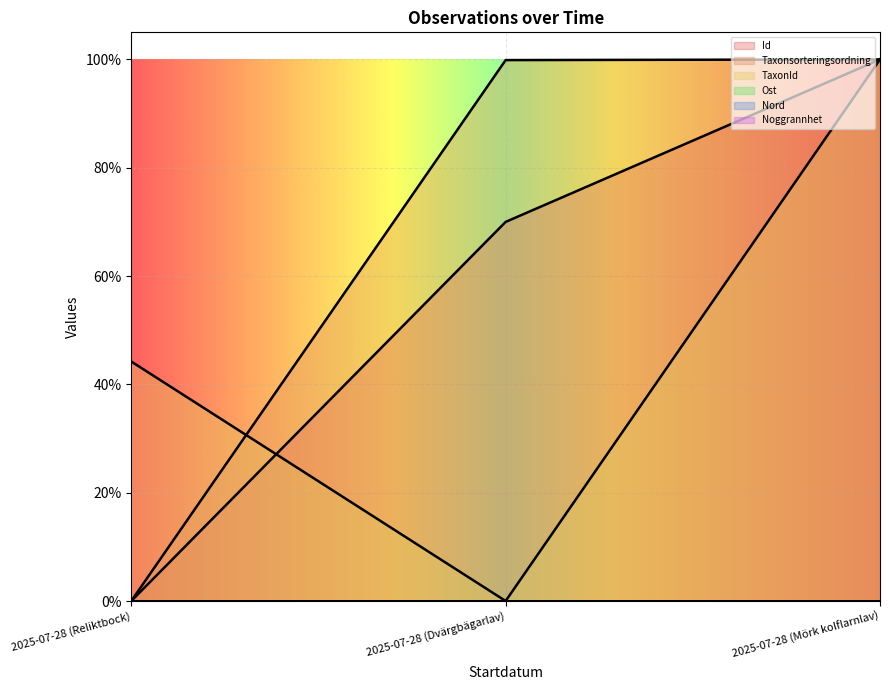

Is the value of Taxonsorteringsordning at 2025-07-28 (Reliktbock) greater than the value of TaxonId at 2025-07-28 (Mörk kolflarnlav)?

No